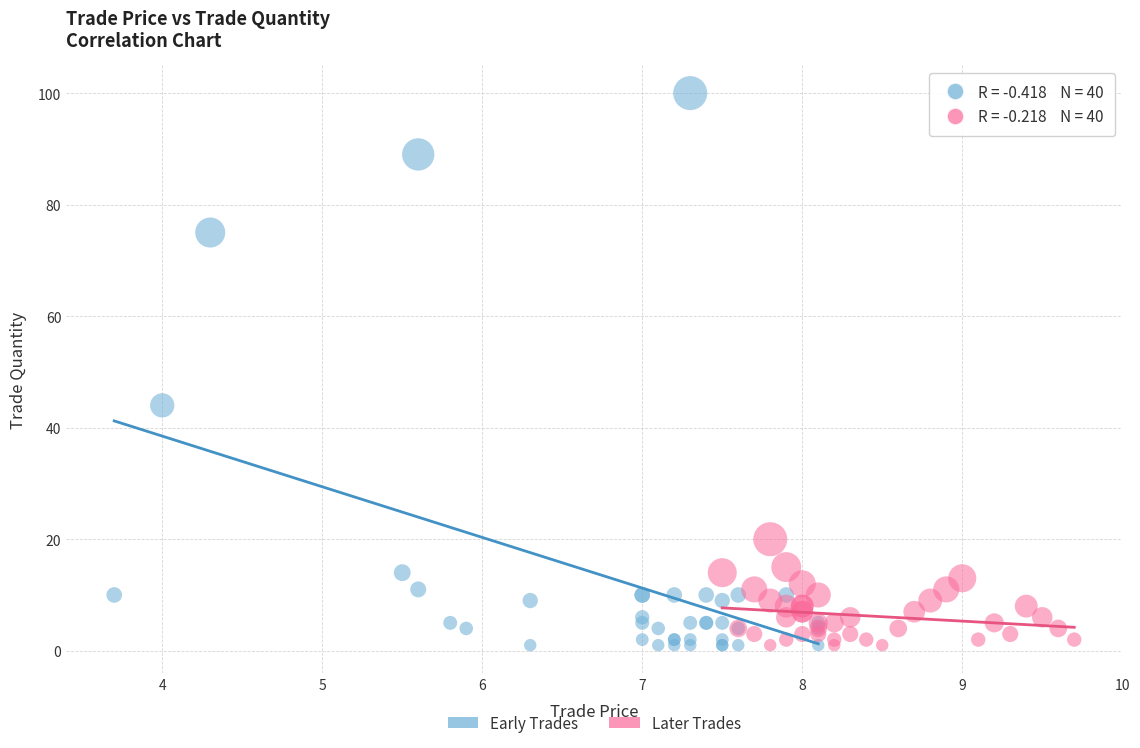

Which series reaches the maximum Y coordinate?

Early Trades